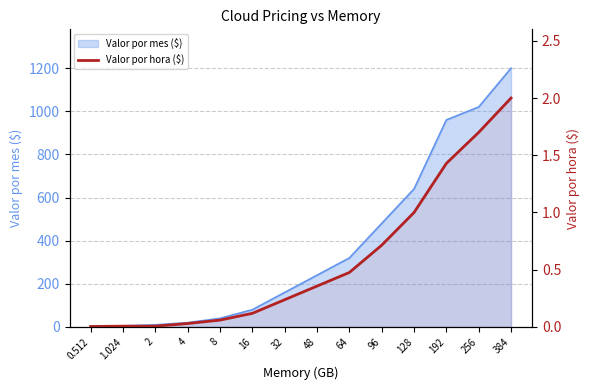

Rank the categories by value from lowest to highest.

0.512, 1.024, 2, 4, 8, 16, 32, 48, 64, 96, 128, 192, 256, 384